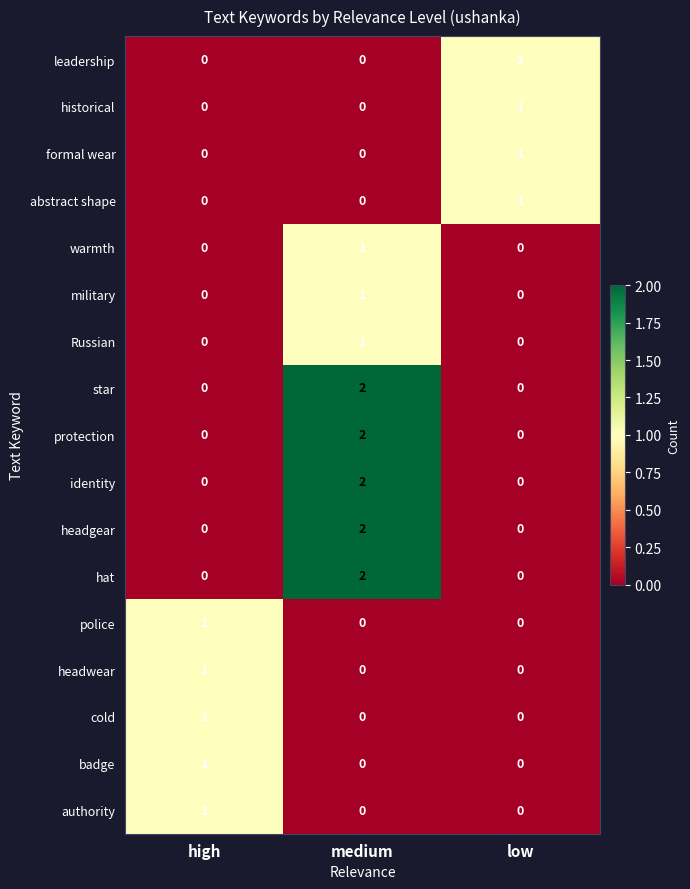

At how many categories does at least one series exceed 0?

3